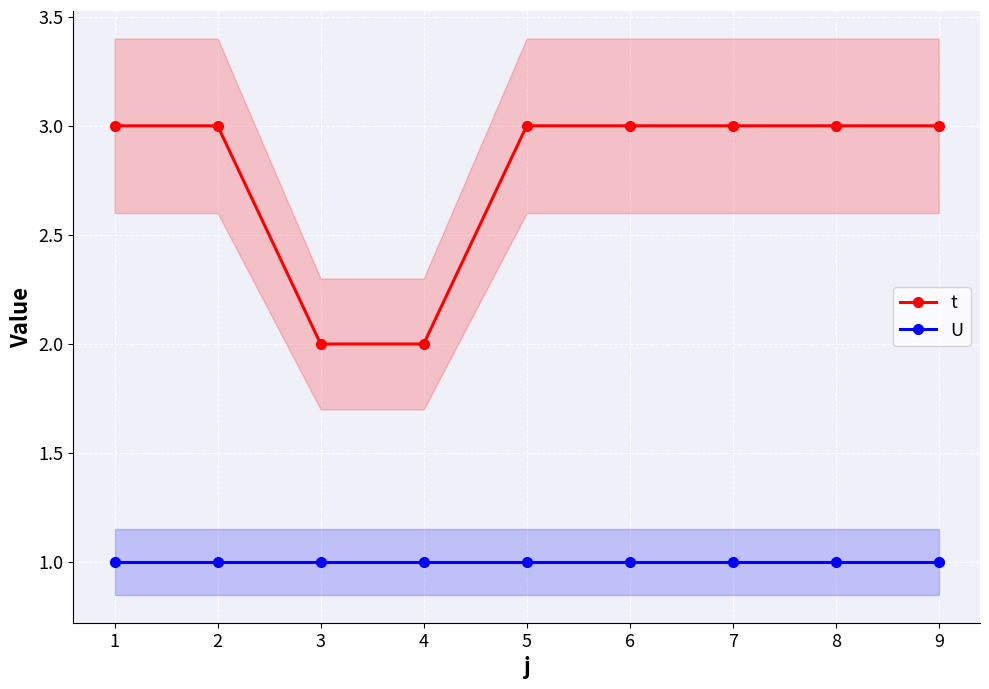

True or false: t has a value of 3 at 3.

False